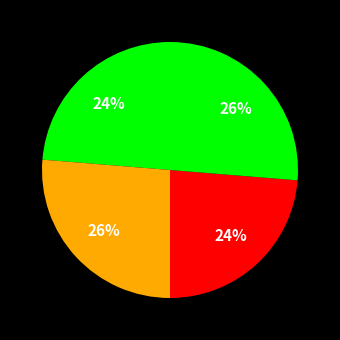

To the nearest percent, what is the average slice percentage?

25%